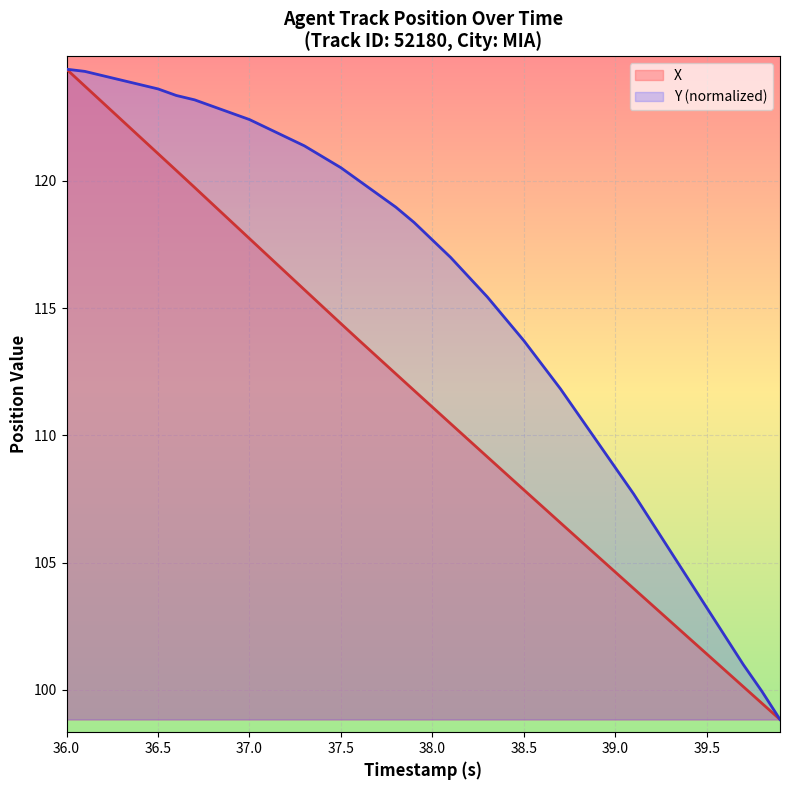

Which series has the largest total across all categories?

Y (normalized)